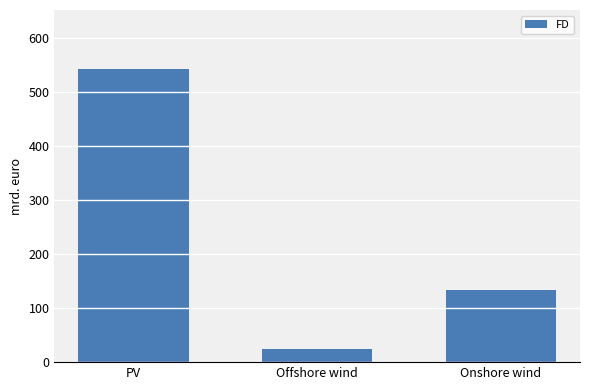

Are the bars horizontal?

No